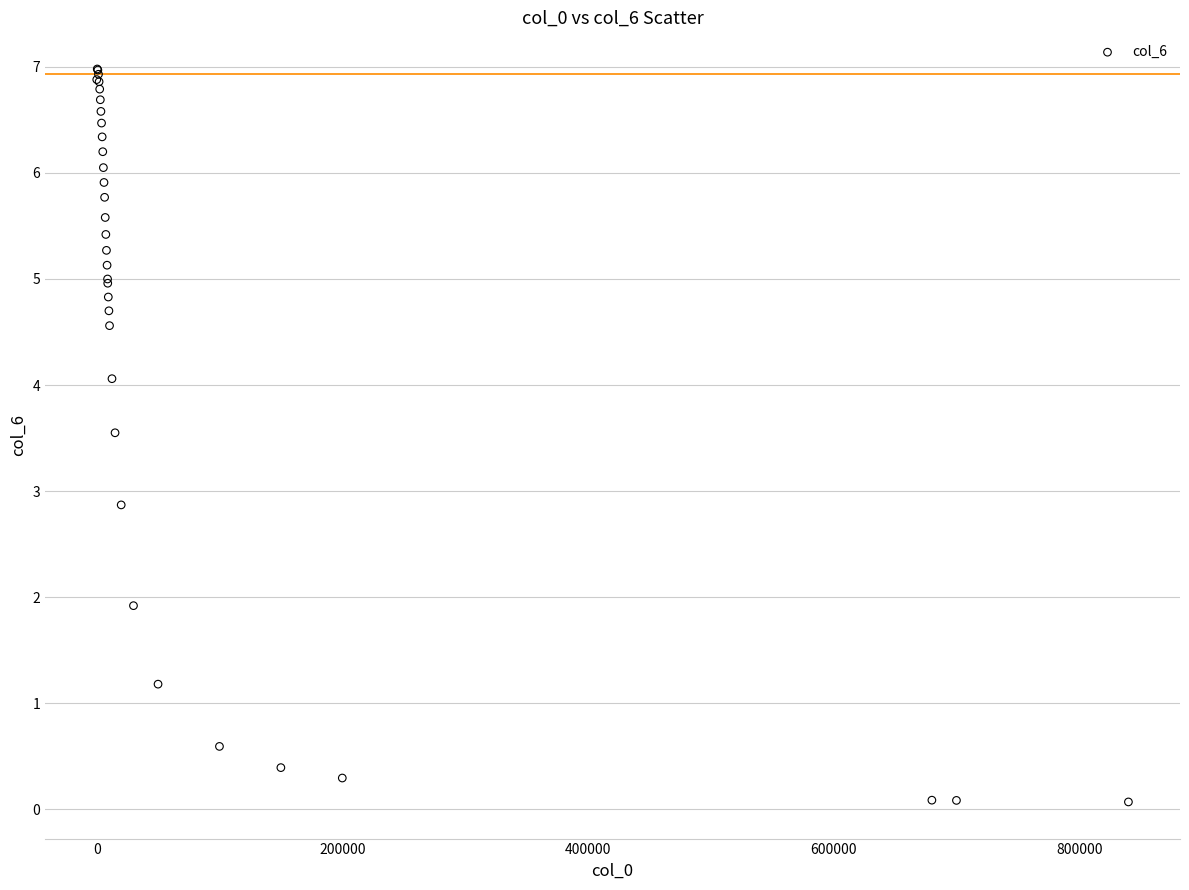

What Y value in the scatter plot is closest to 3?

2.9